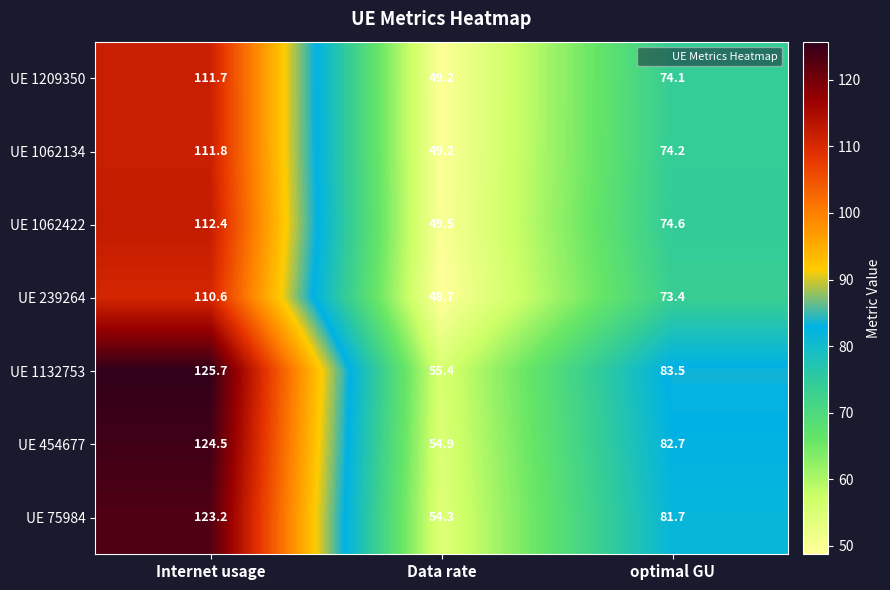

Rank the series at optimal GU from highest to lowest value.

UE 1132753, UE 454677, UE 75984, UE 1062422, UE 1062134, UE 1209350, UE 239264